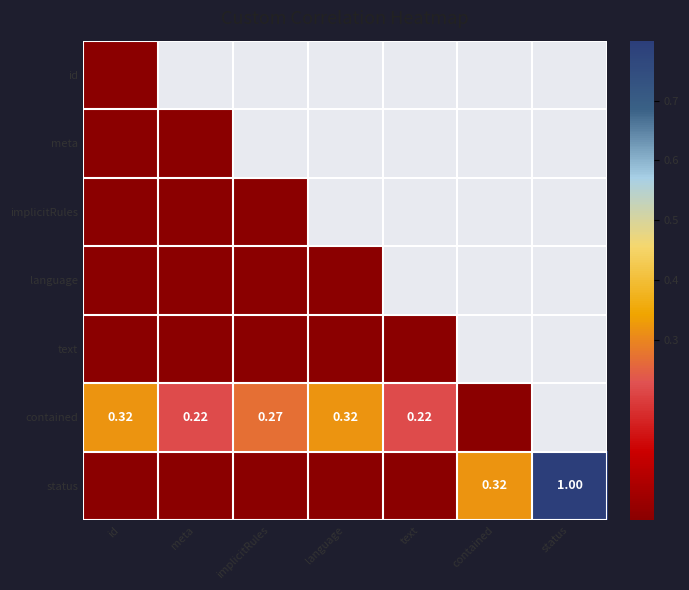

Between contained and meta, which is larger?

meta